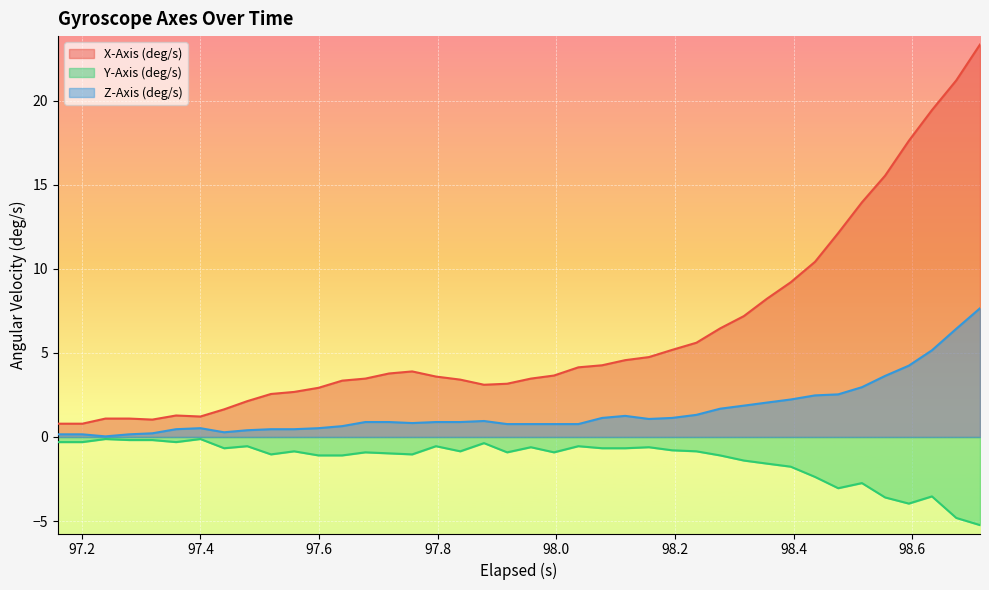

True or false: Z-Axis (deg/s) and X-Axis (deg/s) cross at least once.

False